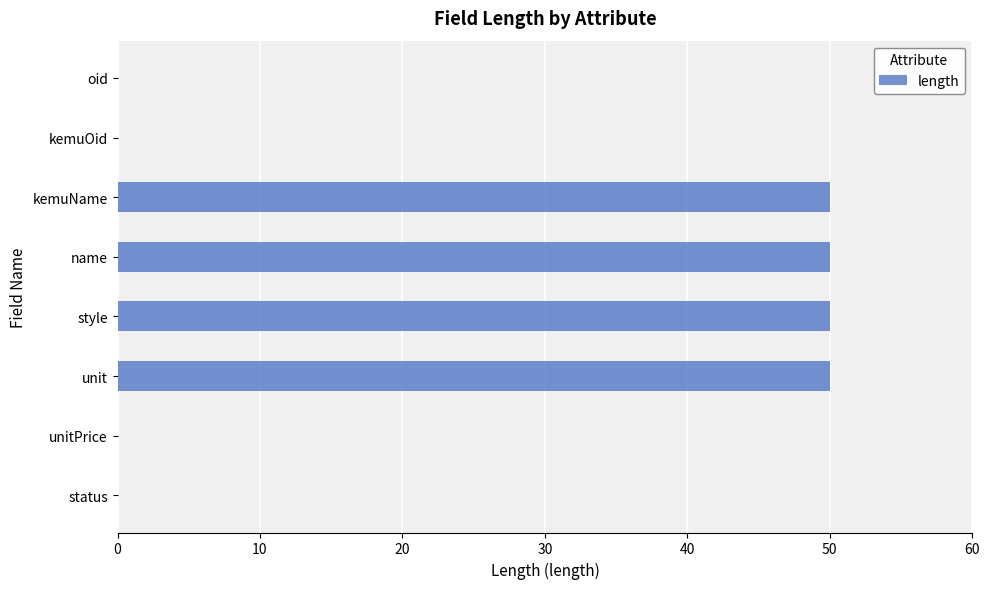

True or false: the data shows 22 at kemuOid.

False